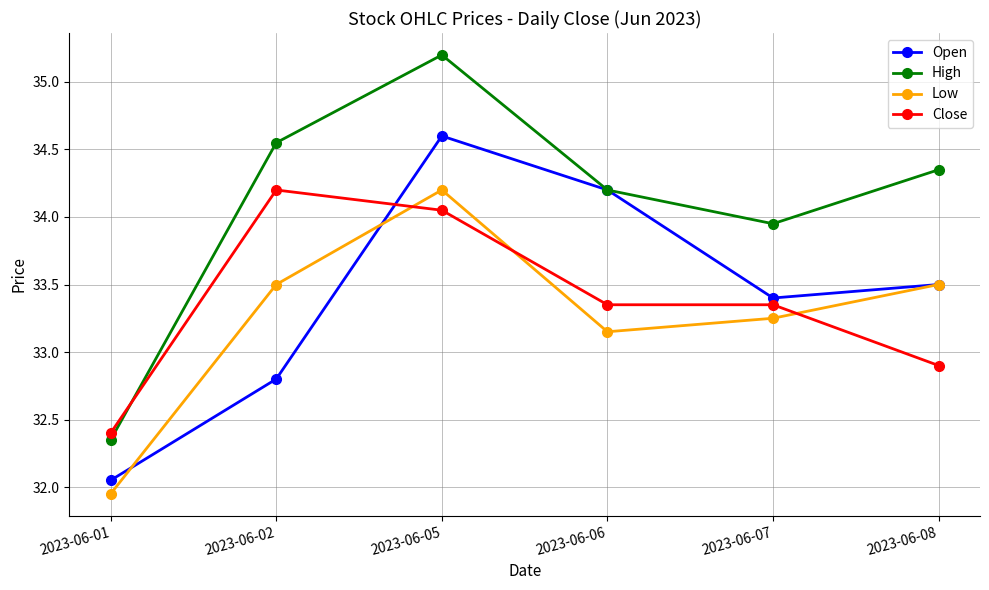

How many values in the High series exceed 34?

4